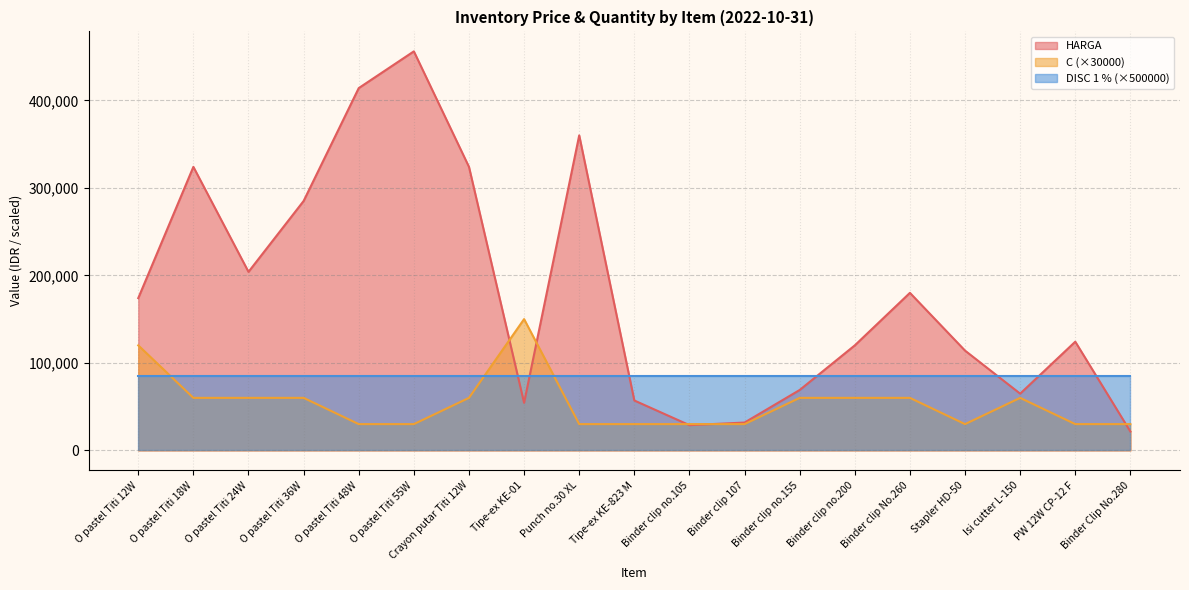

How many values in the C series are below 60000?

9